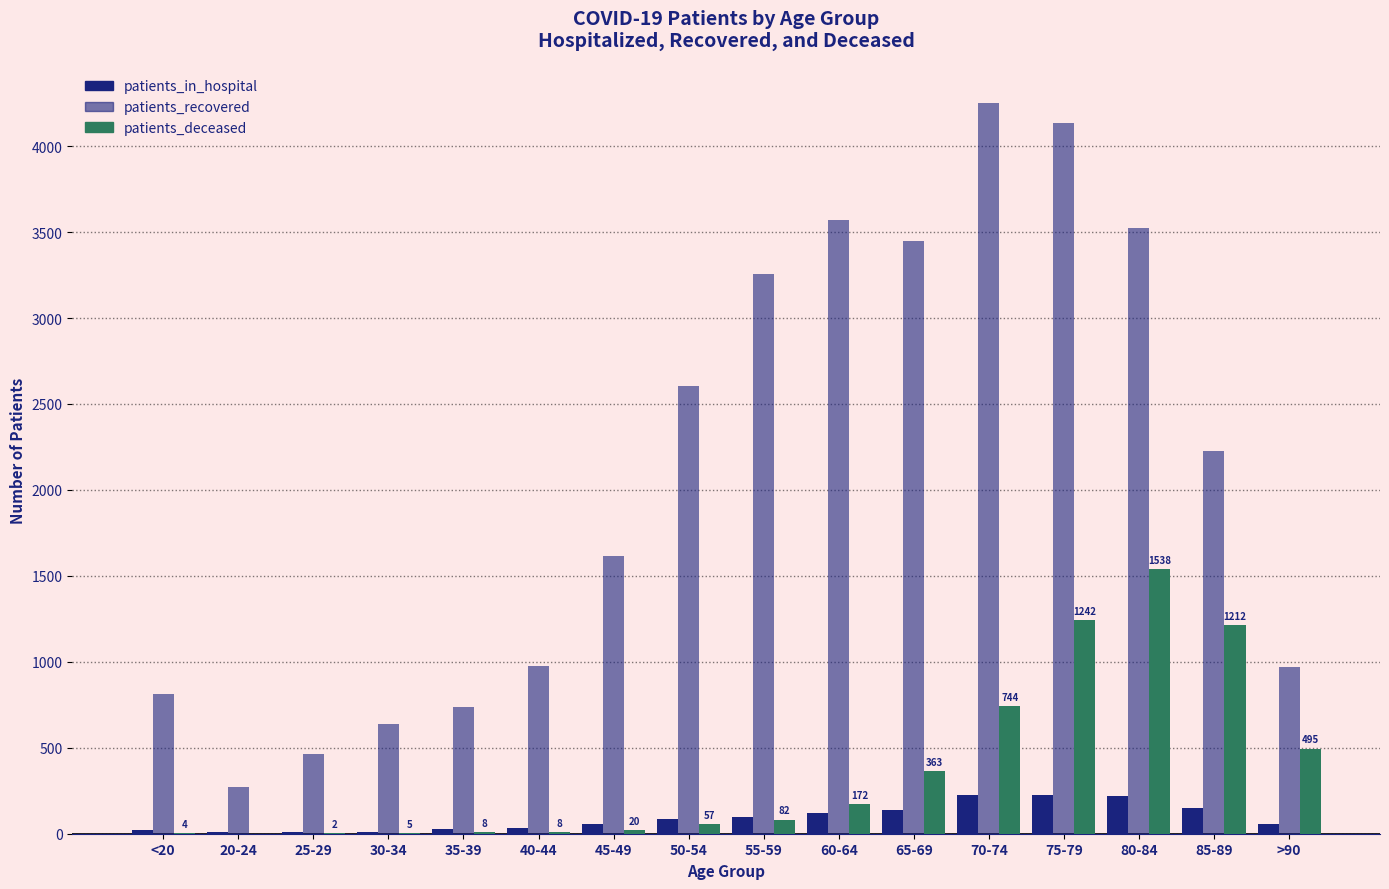

Between 30-34 and 65-69, which series saw the biggest shift?

patients_recovered